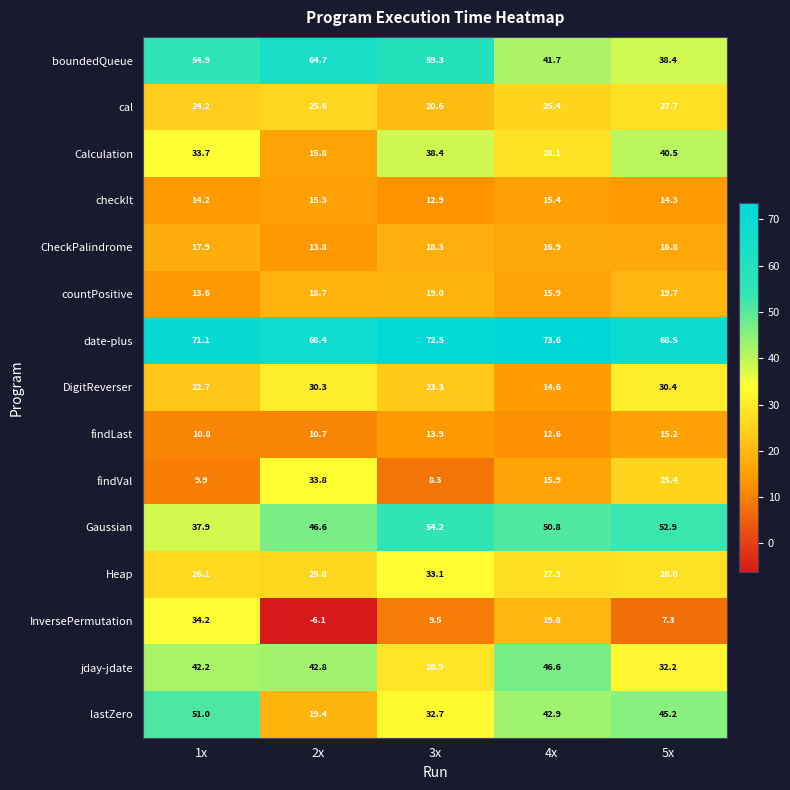

What is the difference between the checkIt values at 3x and 4x?

2.5